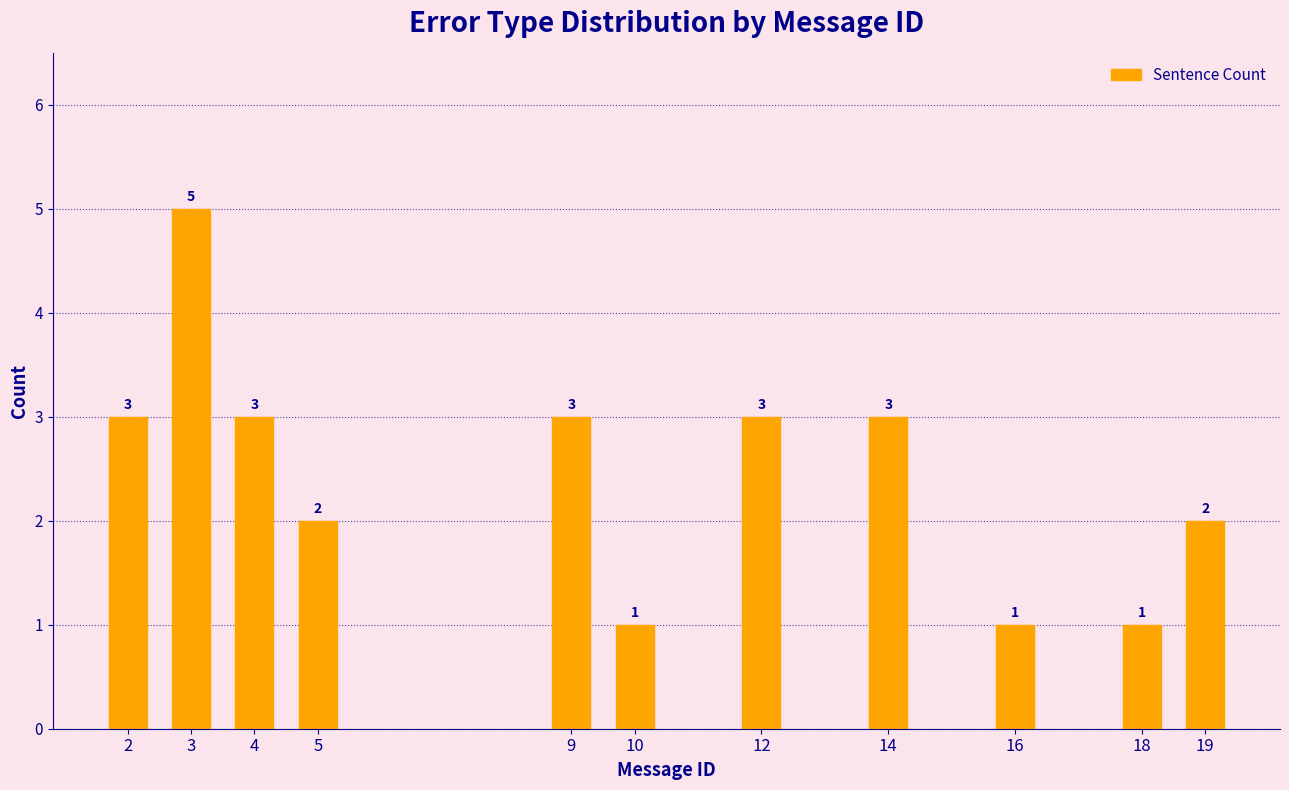

Reading right to left, what are all the values shown in this chart?

19=2	18=1	16=1	14=3	12=3	10=1	9=3	5=2	4=3	3=5	2=3